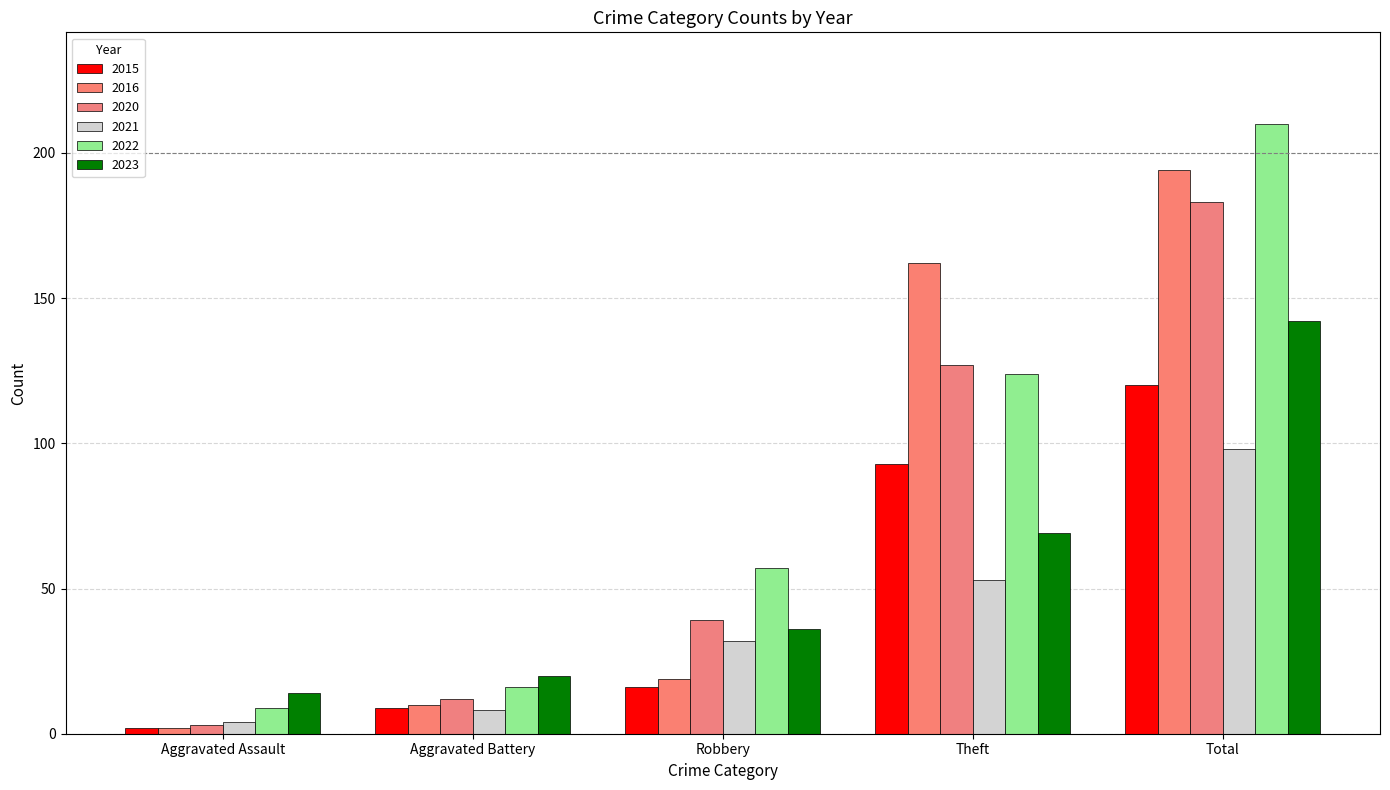

At Robbery, list the series in order from smallest to largest.

2015, 2016, 2021, 2023, 2020, 2022